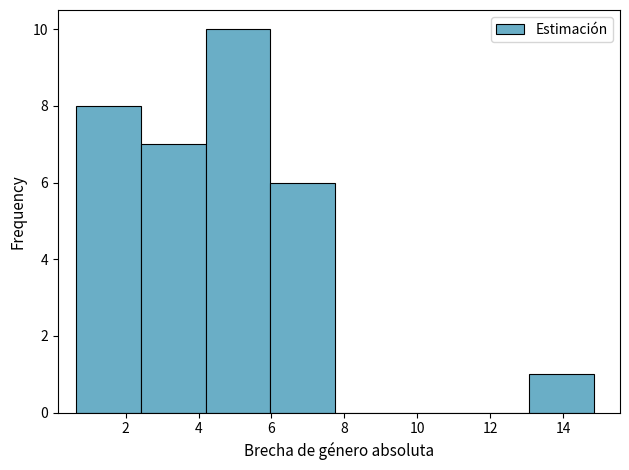

Over which range of the x-axis is the bar tallest?

4.2 to 6.0